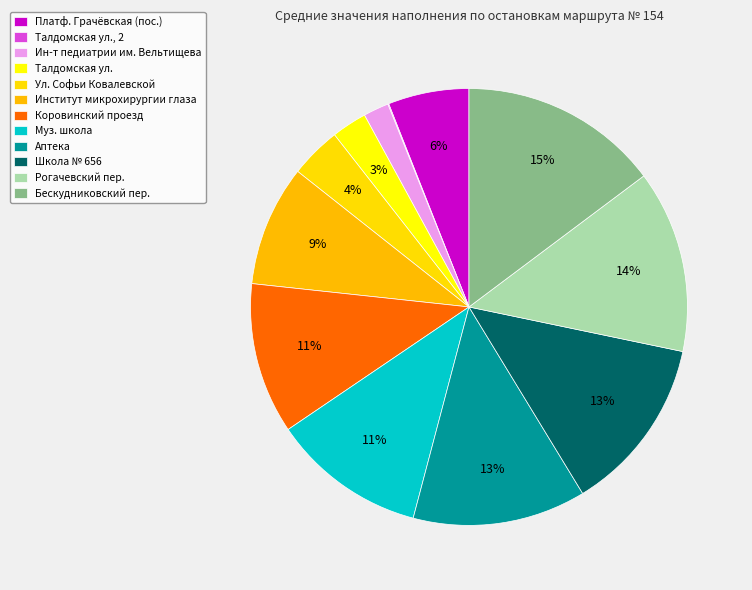

How many segments does this pie chart have?

12